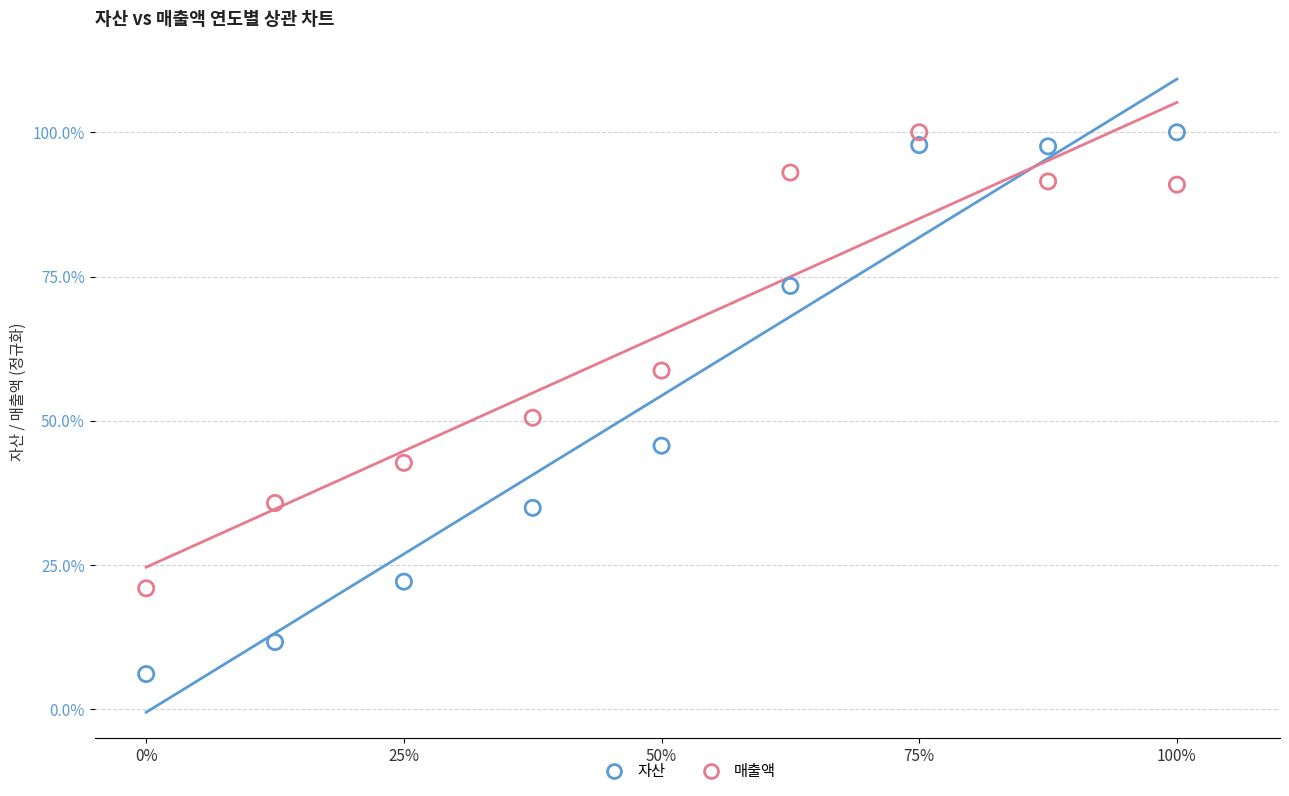

Which series contains the lowest Y value?

자산